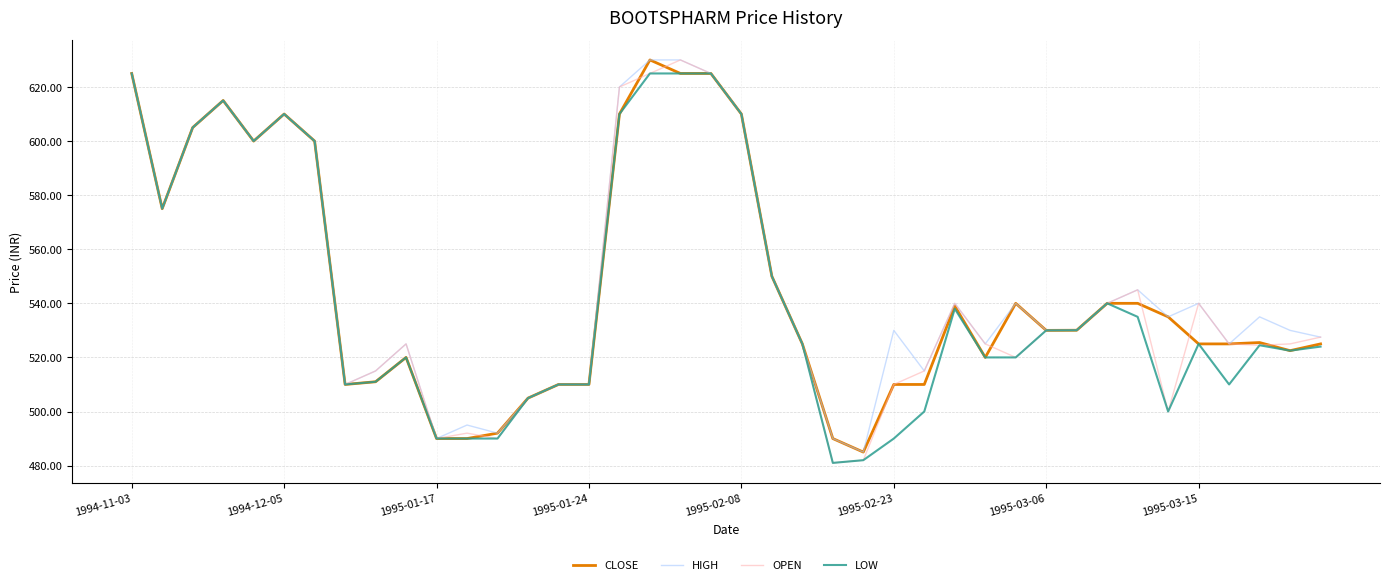

Is this an area chart (filled region under the line)?

No